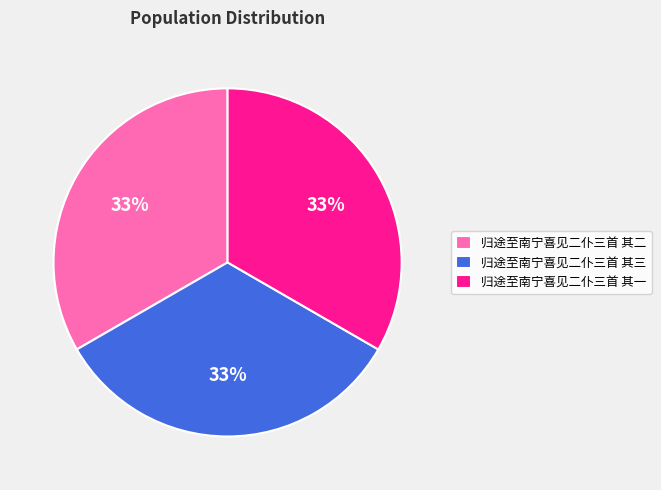

Is the sum of 归途至南宁喜见二仆三首 其一 and 归途至南宁喜见二仆三首 其三 greater than half?

Yes